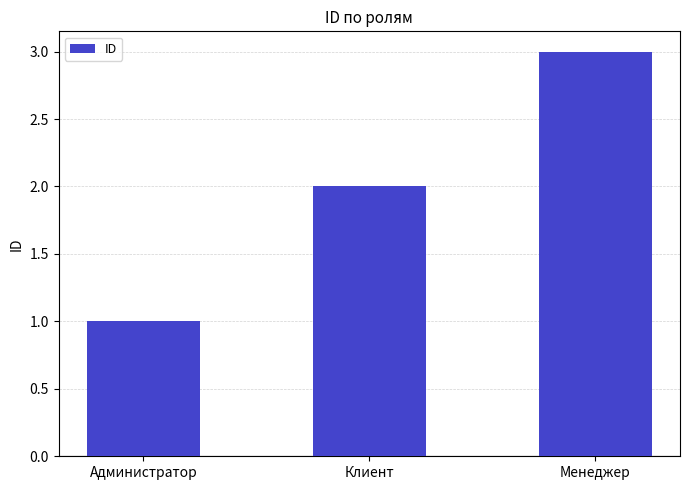

What is the difference between the values at Администратор and Клиент?

1